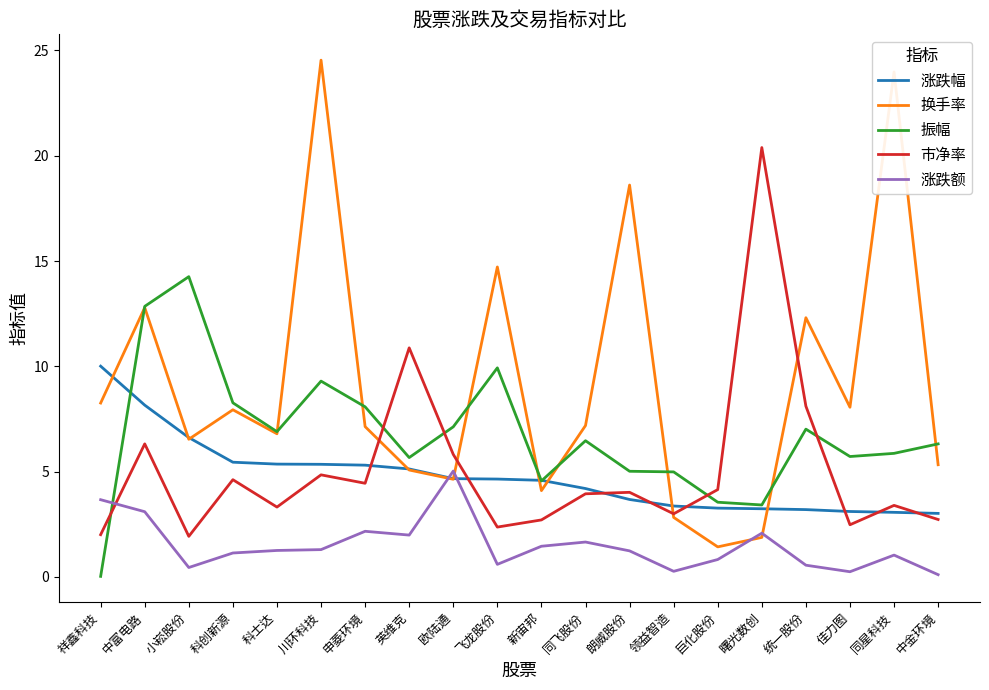

What are all the series names shown in the legend?

涨跌幅, 换手率, 振幅, 市净率, 涨跌额